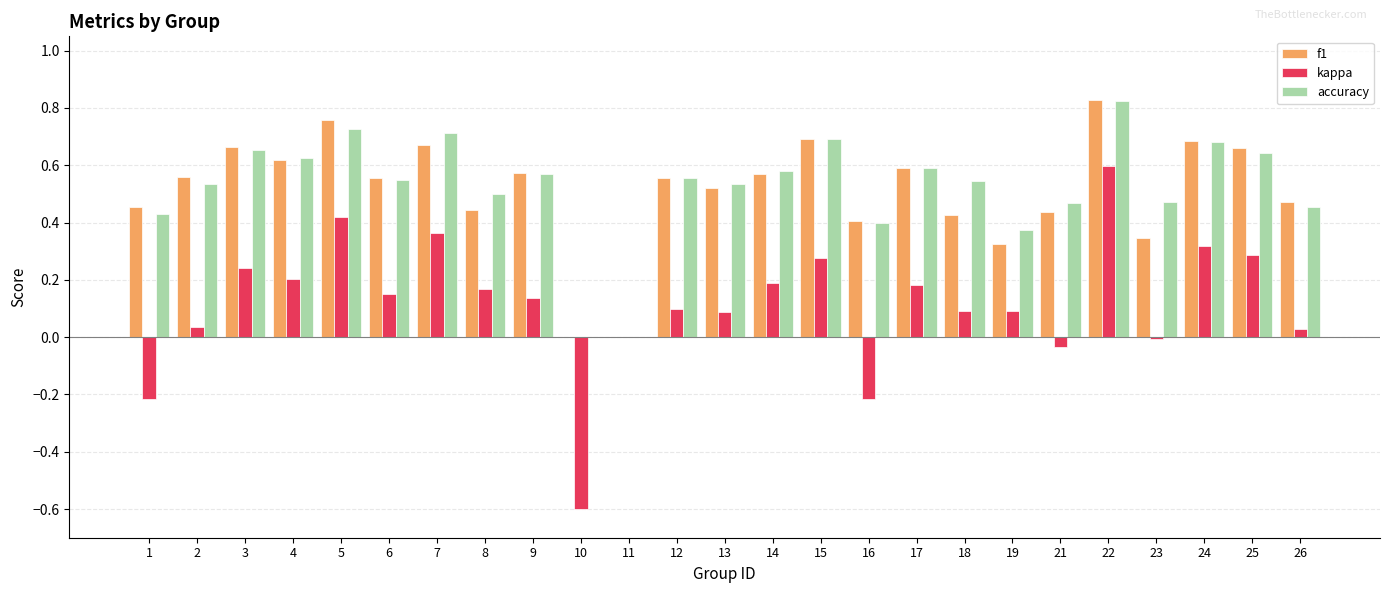

Does the chart contain stacked bars?

No